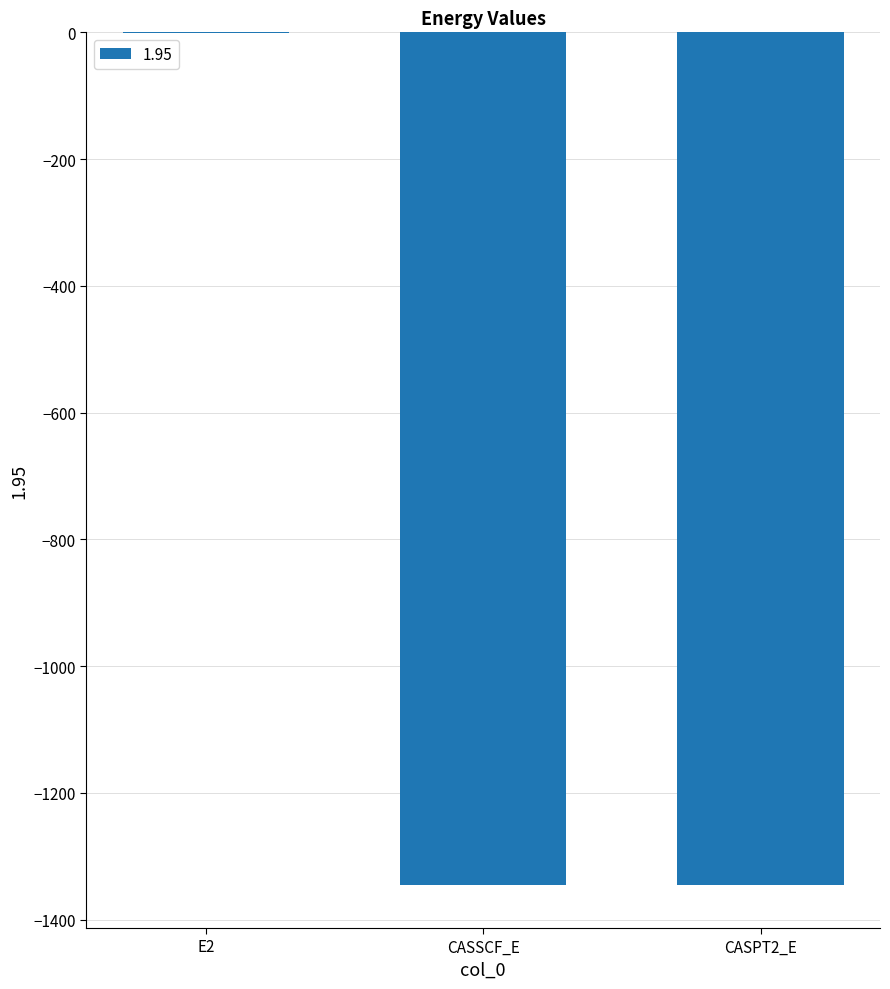

Where is the data nearest to the value -673?

CASSCF_E